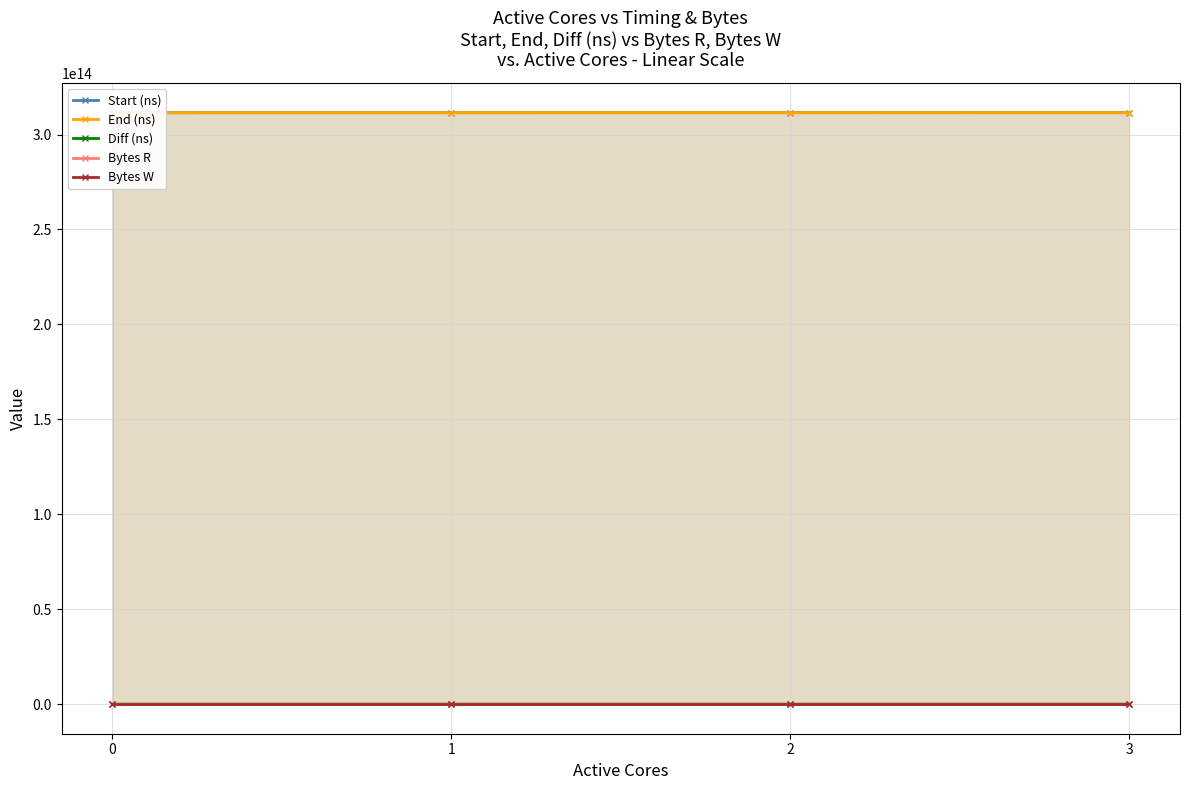

What is the value of the Diff (ns) point at the 1st from the left?

6977414283